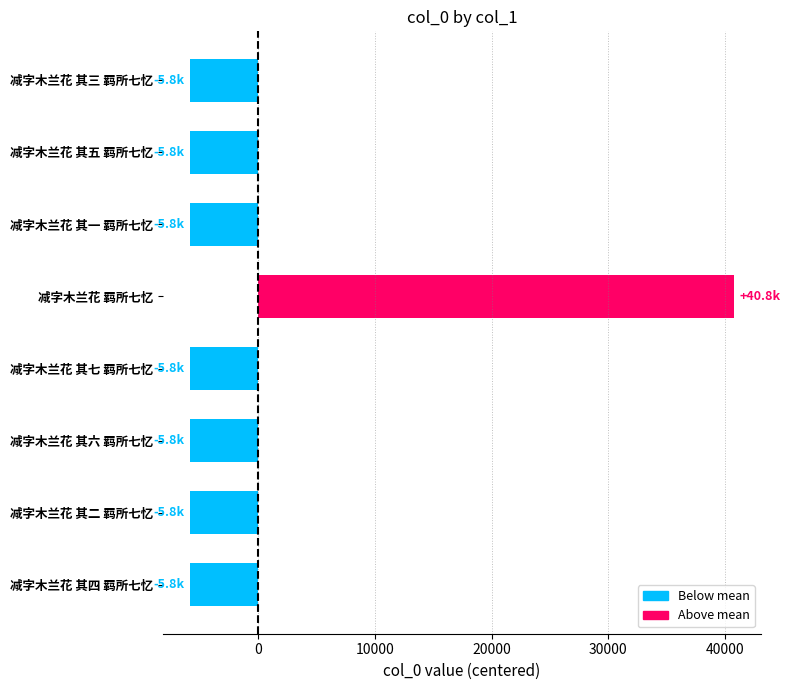

What is the minimum value shown in the chart?

-5825.2